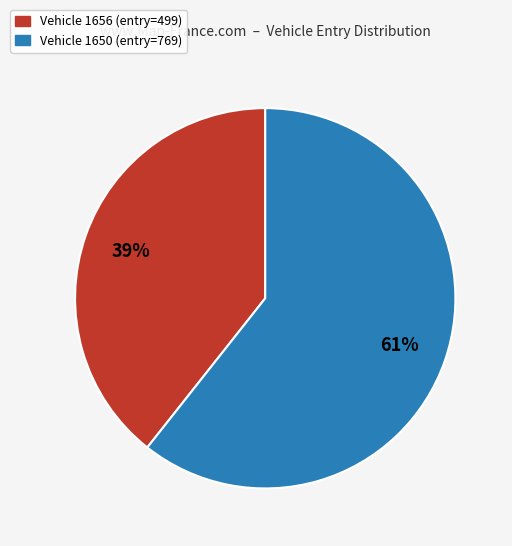

Is there a majority slice in this chart?

Yes